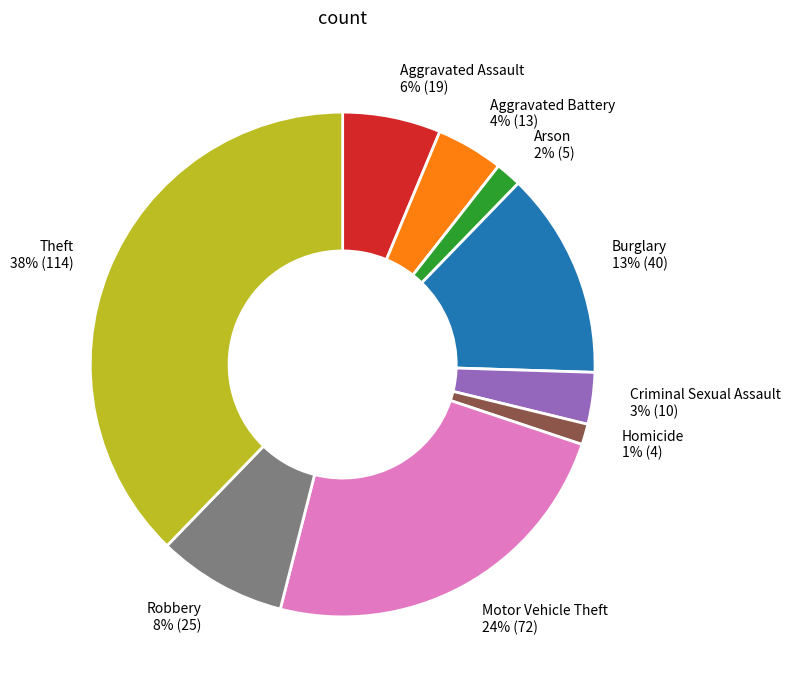

To the nearest percent, what is the average slice percentage?

11%